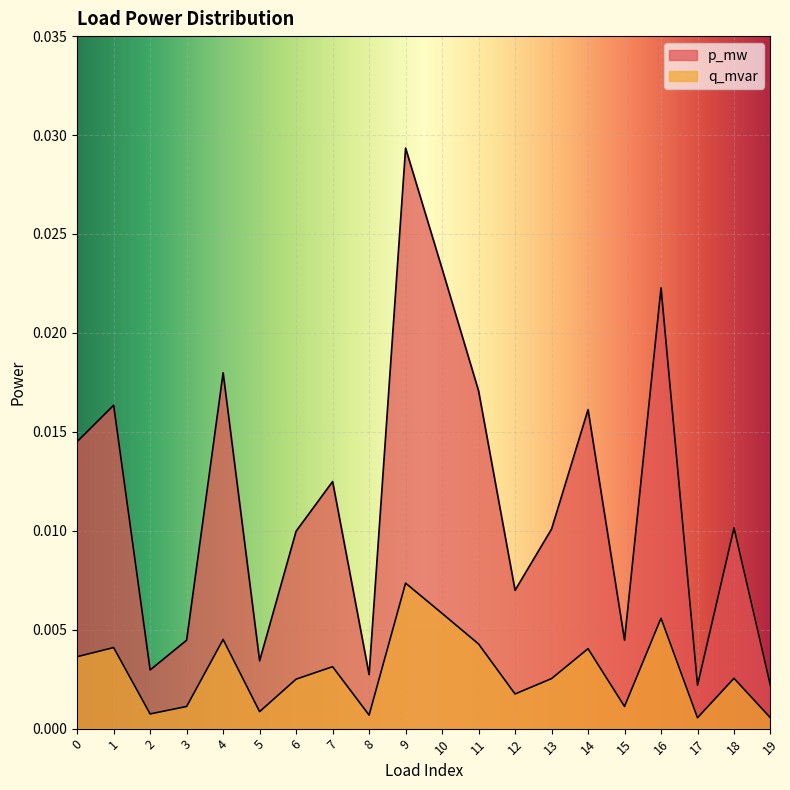

Rank the series at 1 from lowest to highest value.

q_mvar, p_mw